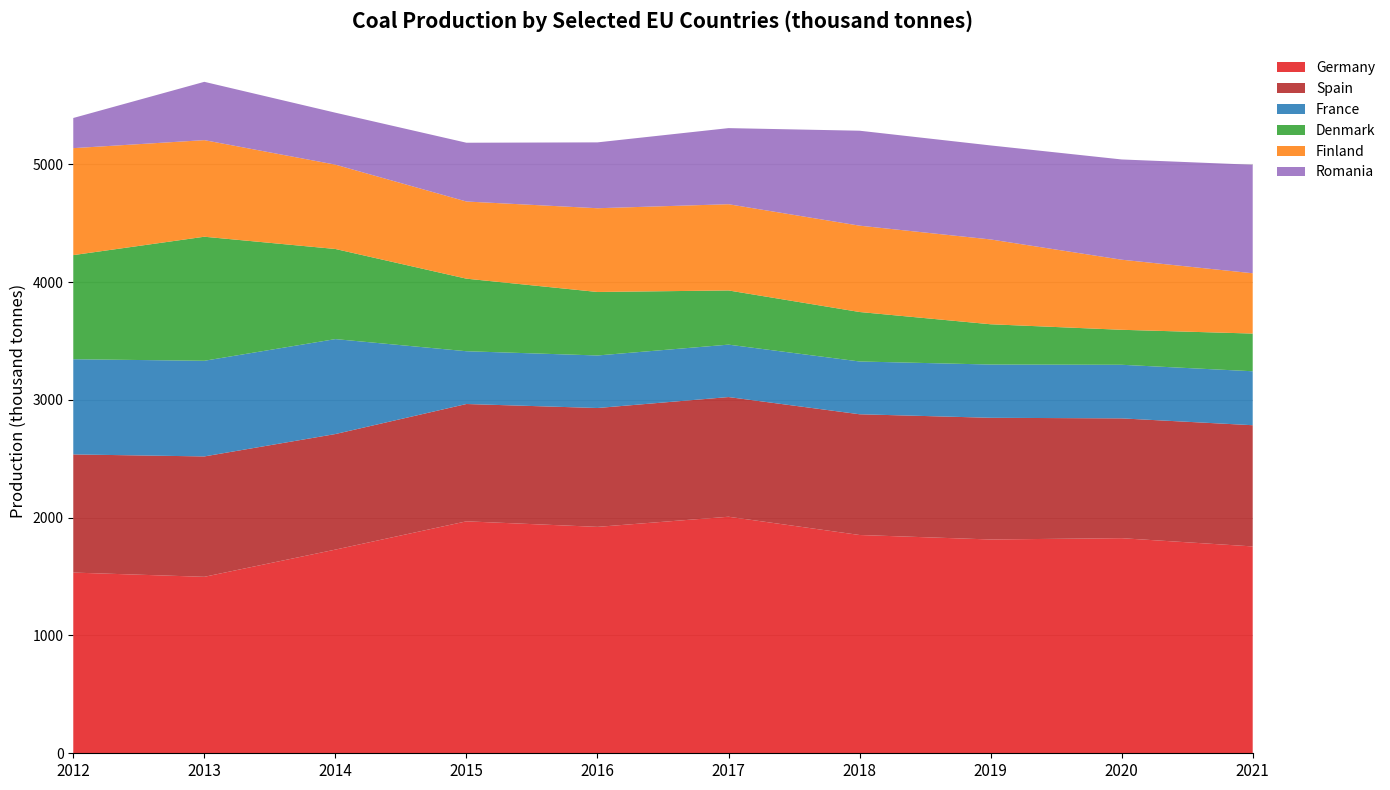

Reading right to left, transcribe all the data shown in this chart.

Germany: 1756	1826	1815	1853	2008	1922	1969	1729	1498	1534
Spain: 1029	1017	1033	1025	1016	1009	996	981	1022	1003
France: 458	455	452	448	445	446	448	806	812	808
Denmark: 320	297	342	420	460	539	616	765	1053	884
Finland: 512	595	720	733	732	711	655	716	820	908
Romania: 921	851	798	806	646	559	499	441	495	256